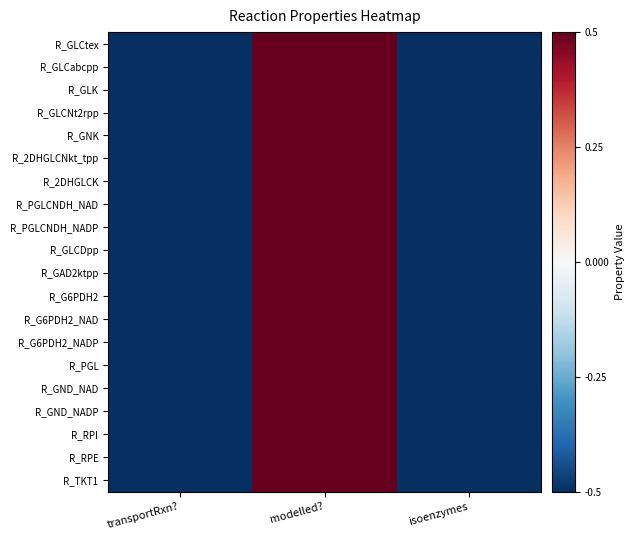

Which series has the largest range (max minus min)?

R_GLCtex